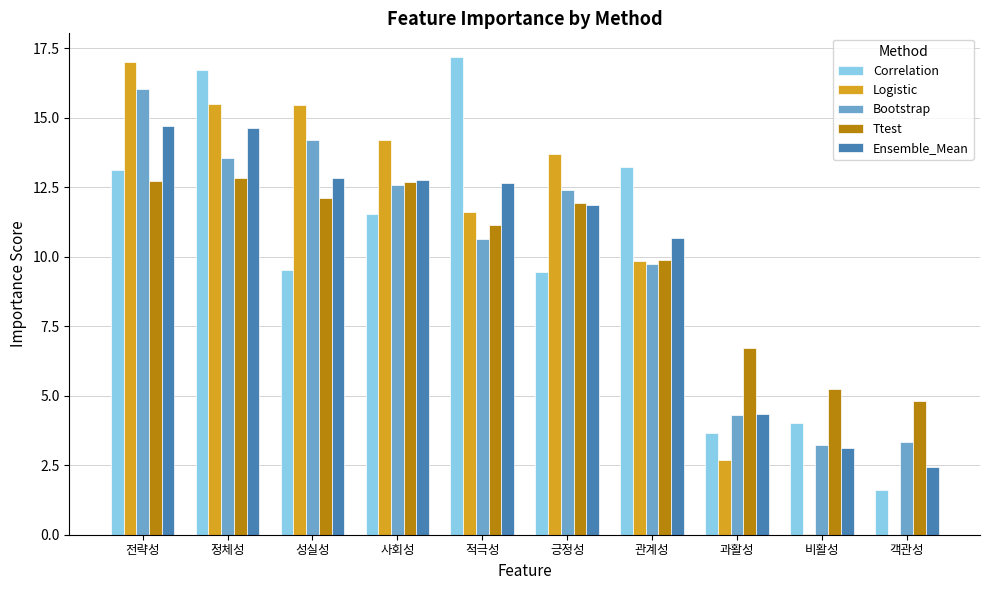

What is the maximum value for Ttest?

12.8